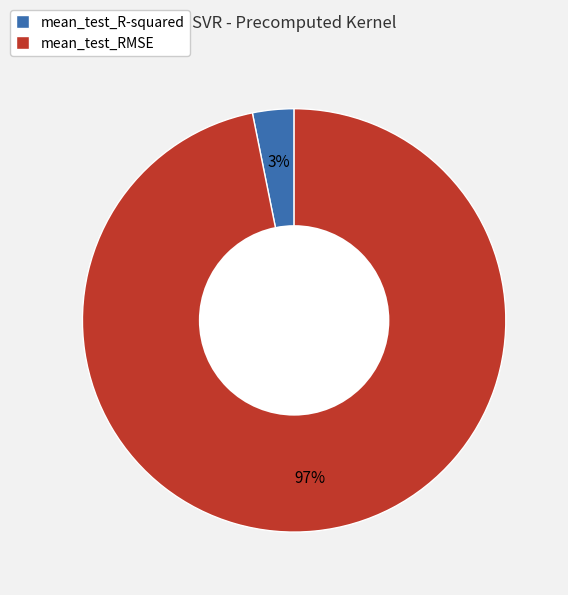

Which slice is the largest?

mean_test_RMSE